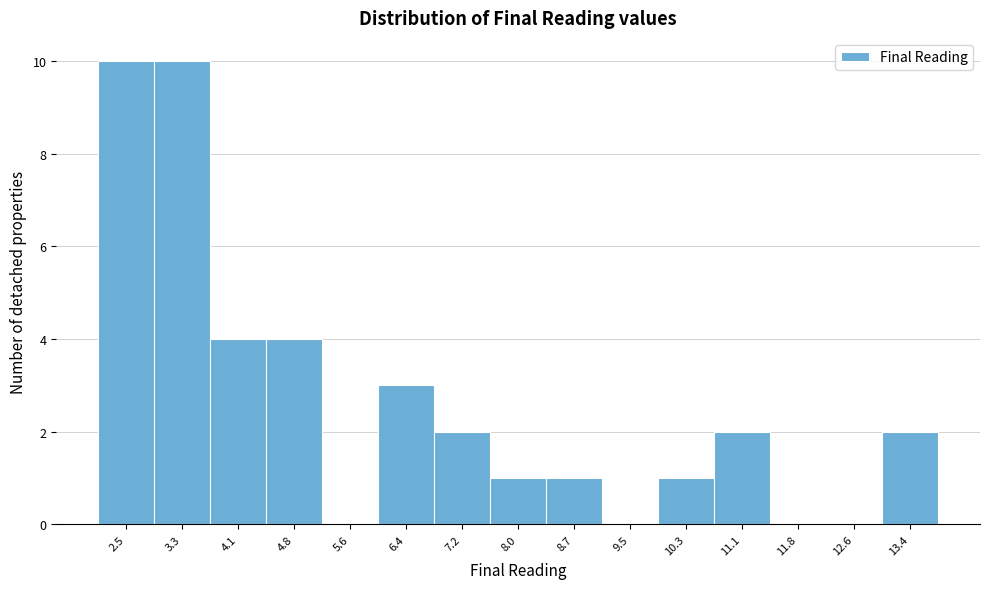

Reading left to right, transcribe this chart: for each bar, give the range it covers on the x-axis and its height. Neither the bar edges nor the heights are printed on the chart, so give them approximately, as read against the axes.

2.1 to 2.9: 10
2.9 to 3.7: 10
3.7 to 4.4: 4
4.4 to 5.2: 4
5.2 to 6.0: 0
6.0 to 6.8: 3
6.8 to 7.6: 2
7.6 to 8.3: 1
8.3 to 9.1: 1
9.1 to 9.9: 0
9.9 to 10.7: 1
10.7 to 11.5: 2
11.5 to 12.2: 0
12.2 to 13.0: 0
13.0 to 13.8: 2